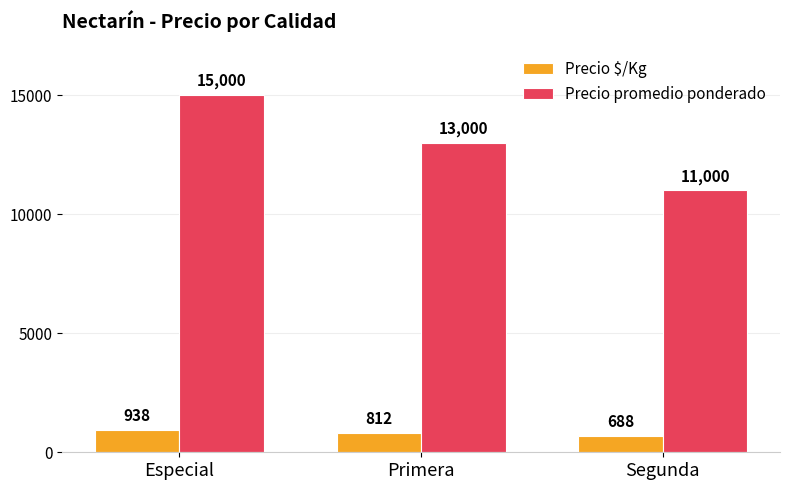

At Especial, list the series in order from largest to smallest.

Precio promedio ponderado, Precio $/Kg